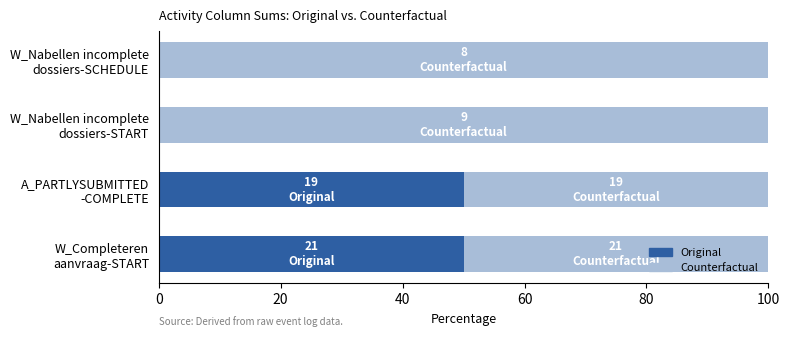

What is the sum of all Original values?

100